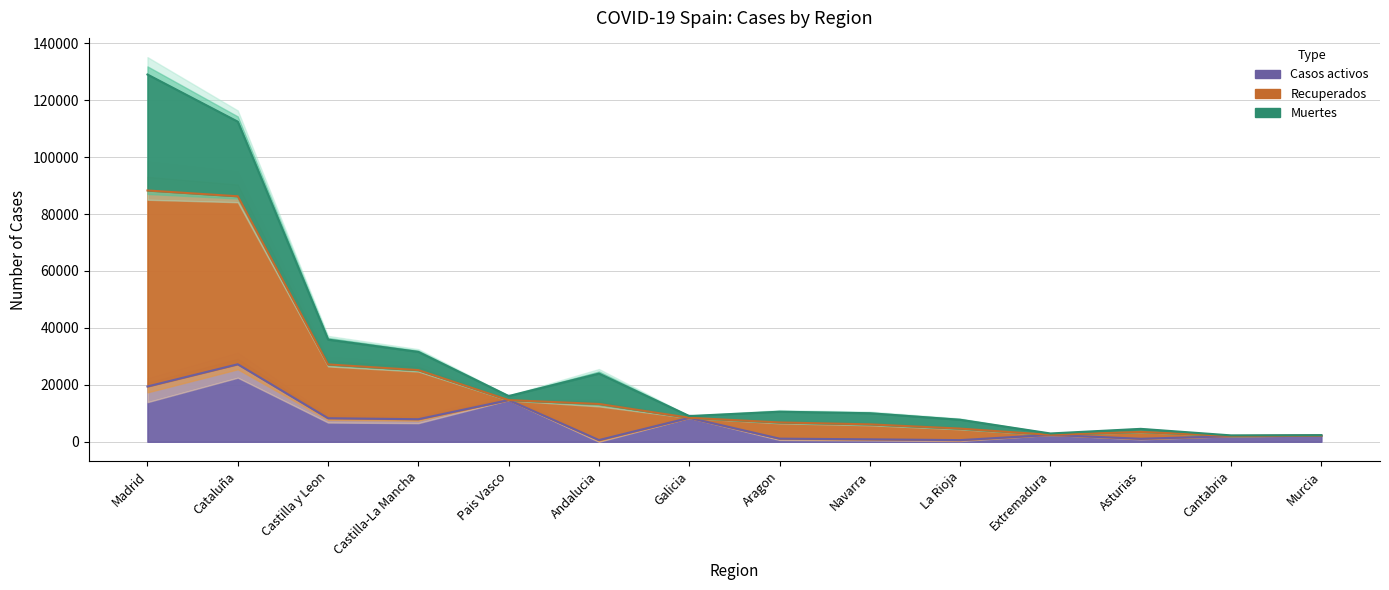

What is the difference between the Recuperados values at Pais Vasco and Galicia?

7023